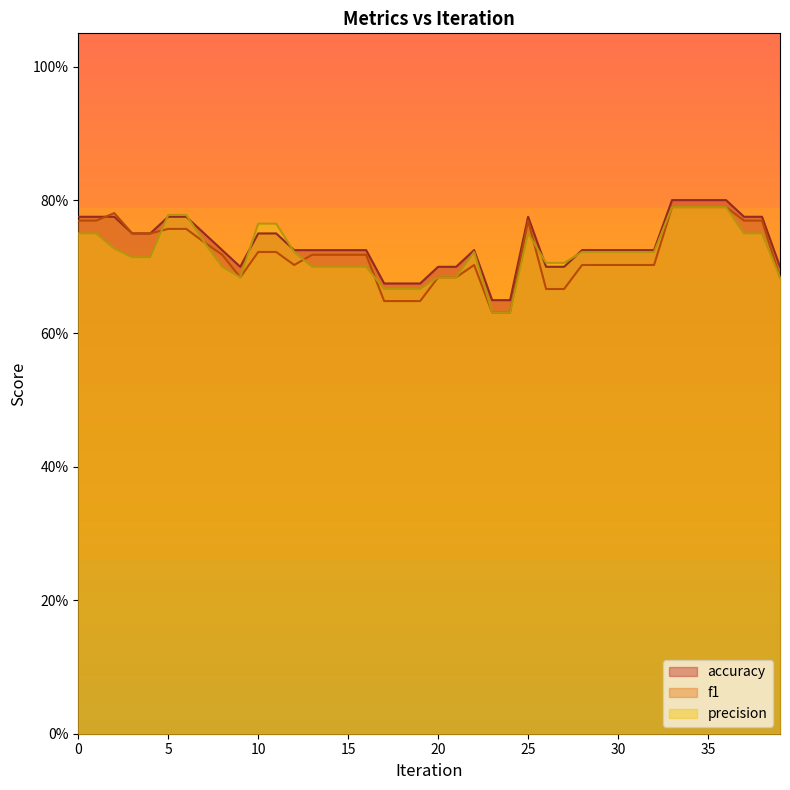

What is the value of the f1 point at the 21st from the left?

0.7